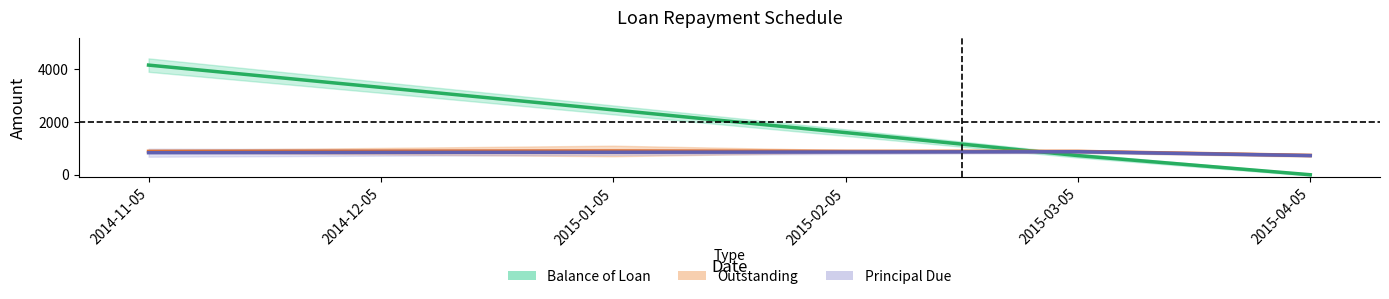

At 2014-11-05, list the series in order from smallest to largest.

Principal Due, Outstanding, Balance of Loan